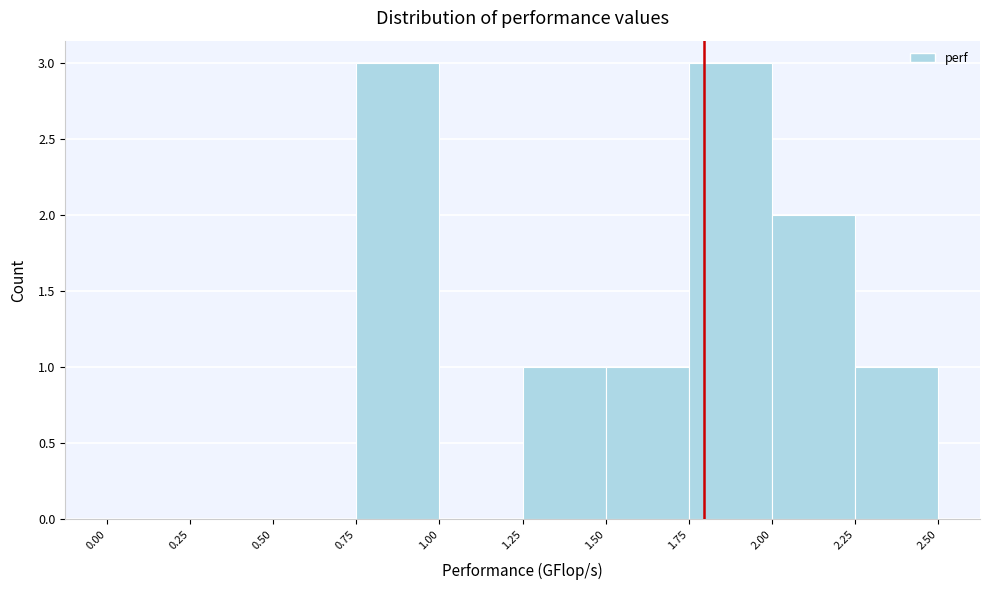

Reading left to right, list every bar in this chart as the range it spans on the x-axis followed by its height. The values are not printed on the chart, so give them approximately, as read against the axis.

0.00 to 0.25: 0
0.25 to 0.50: 0
0.50 to 0.75: 0
0.75 to 1.00: 3
1.00 to 1.25: 0
1.25 to 1.50: 1
1.50 to 1.75: 1
1.75 to 2.00: 3
2.00 to 2.25: 2
2.25 to 2.50: 1